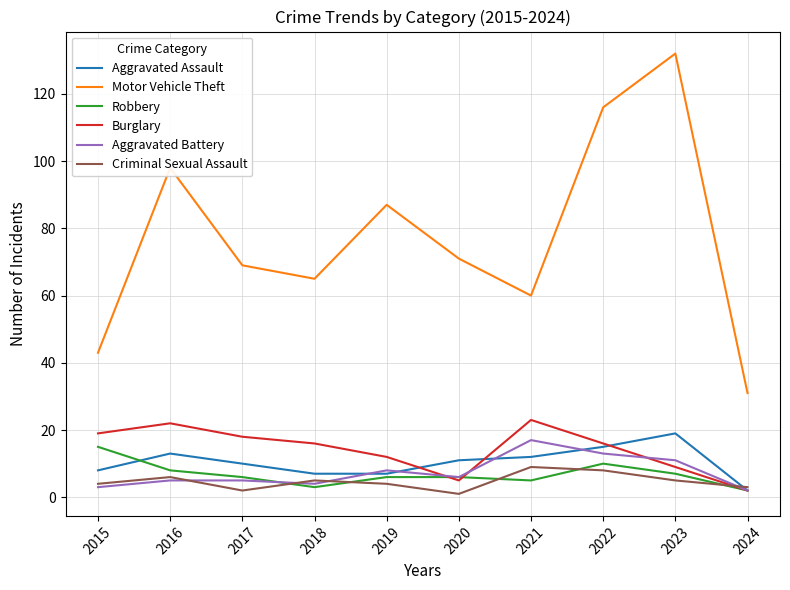

Which category has the lowest value in the Burglary series?

2024